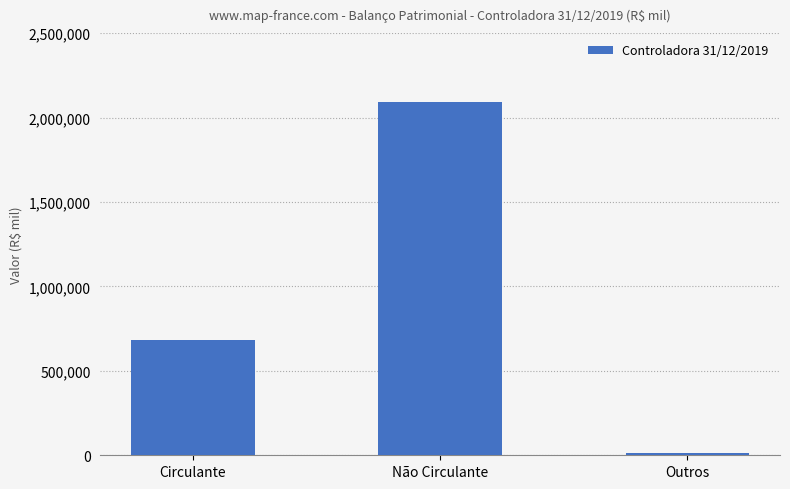

List the labels in order of value, smallest first.

Outros, Circulante, Não Circulante